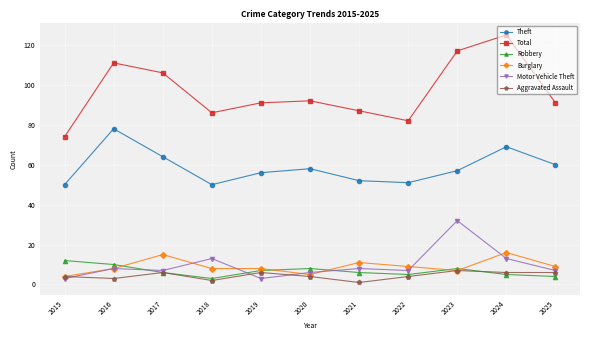

True or false: Burglary and Theft cross at least once.

False